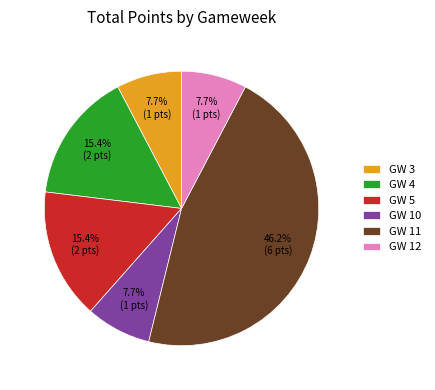

Which slice is the largest?

GW 11